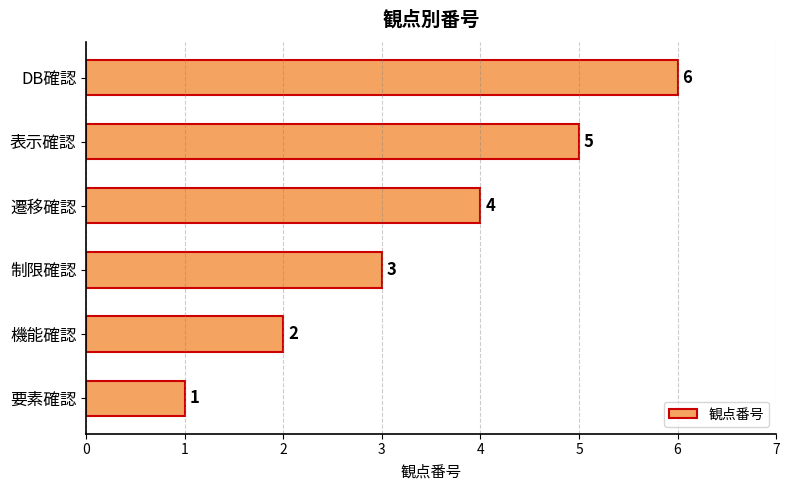

Are the bars grouped side by side (vs. stacked)?

No